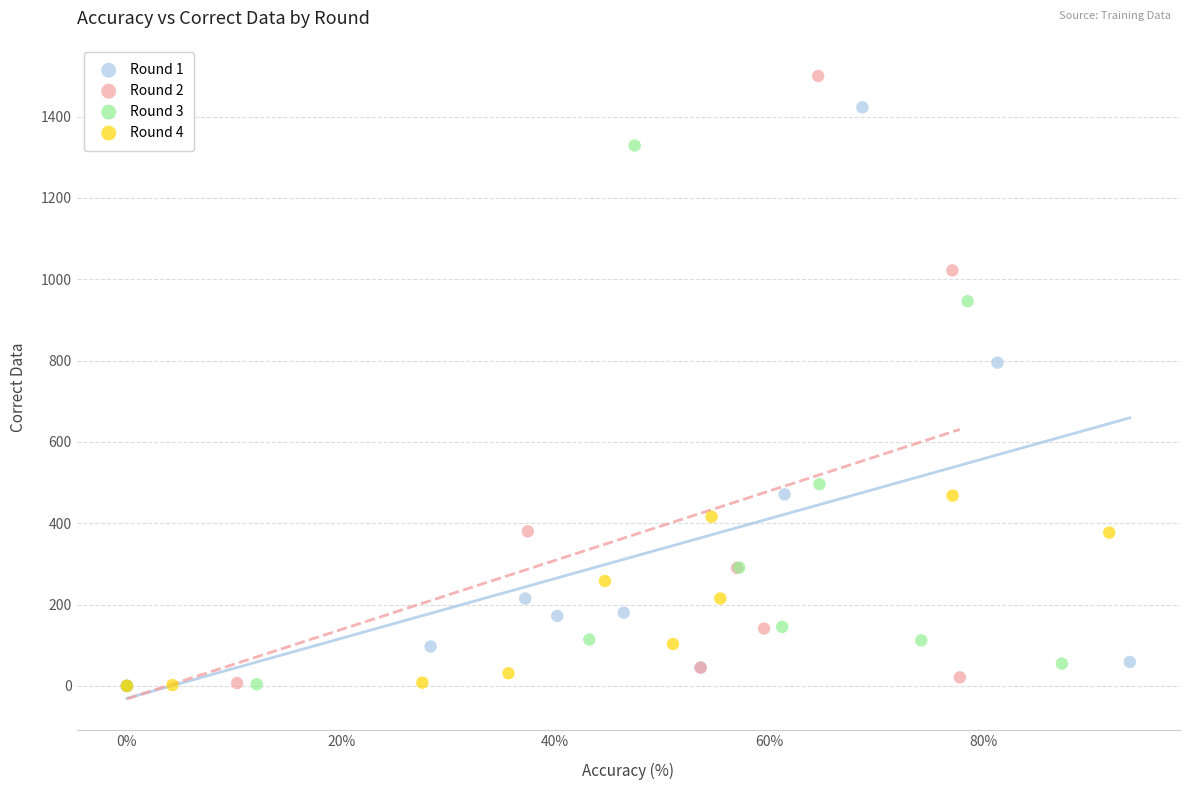

Which series has the widest spread of Y values?

Round 2